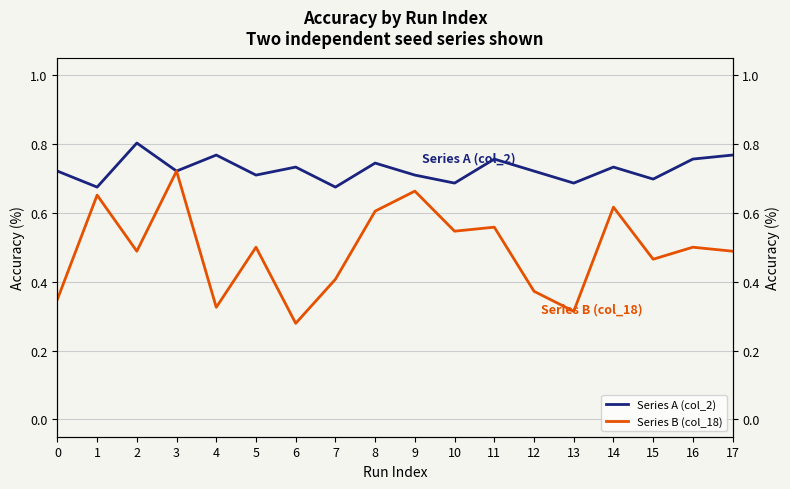

Is it true that Series A (col_2) equals 0.7 at 9?

True